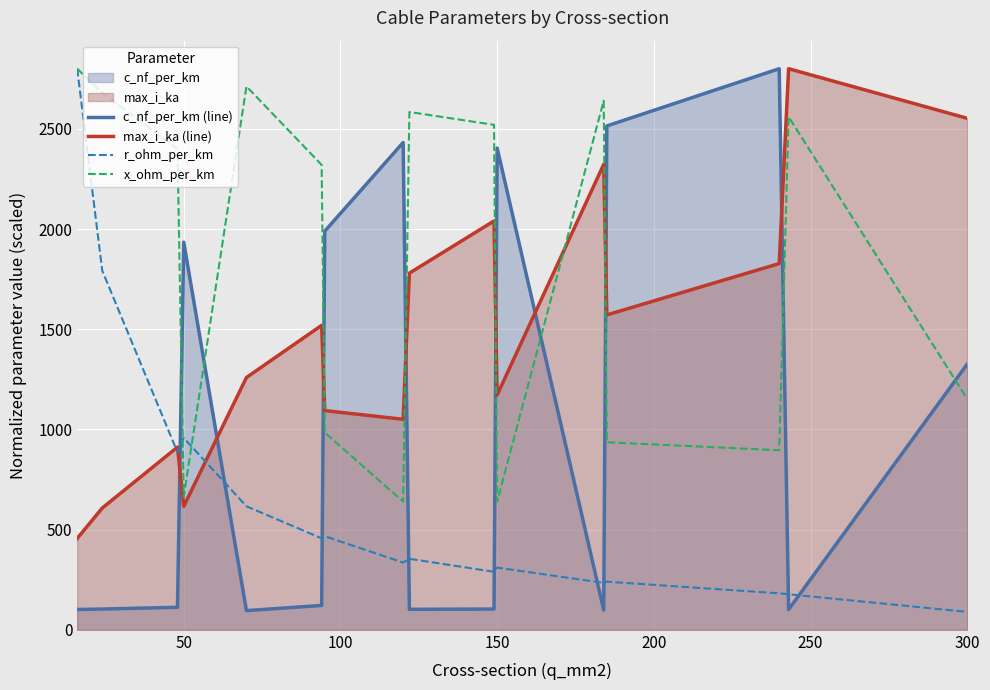

What is the approximate value of max_i_ka (line) at 150?

1172.1